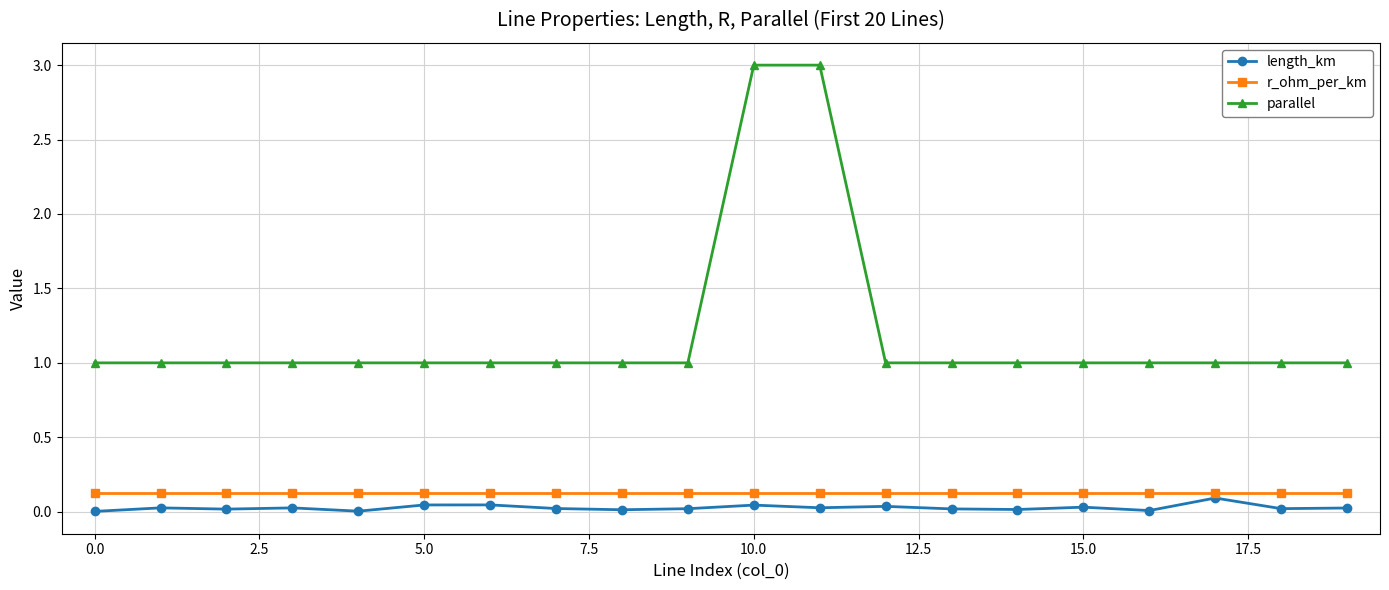

What is the greatest value displayed?

3.0